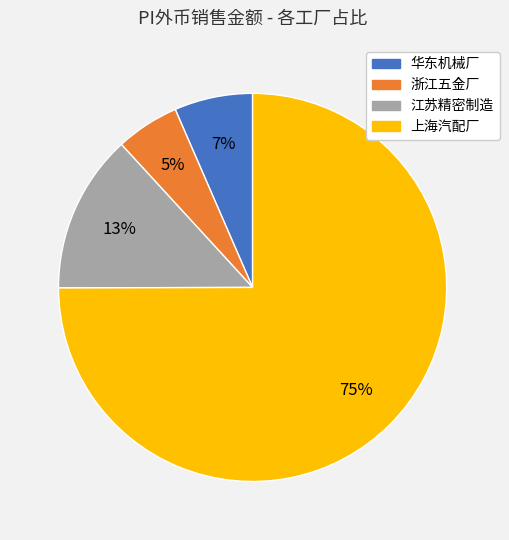

Which has a higher value, 江苏精密制造 or 浙江五金厂?

江苏精密制造